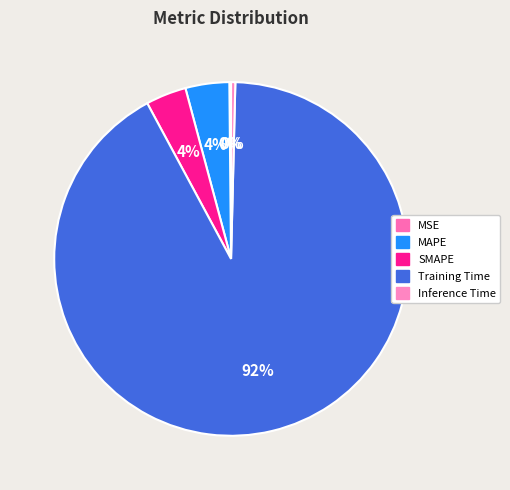

True or false: MSE accounts for 1% of the total.

False